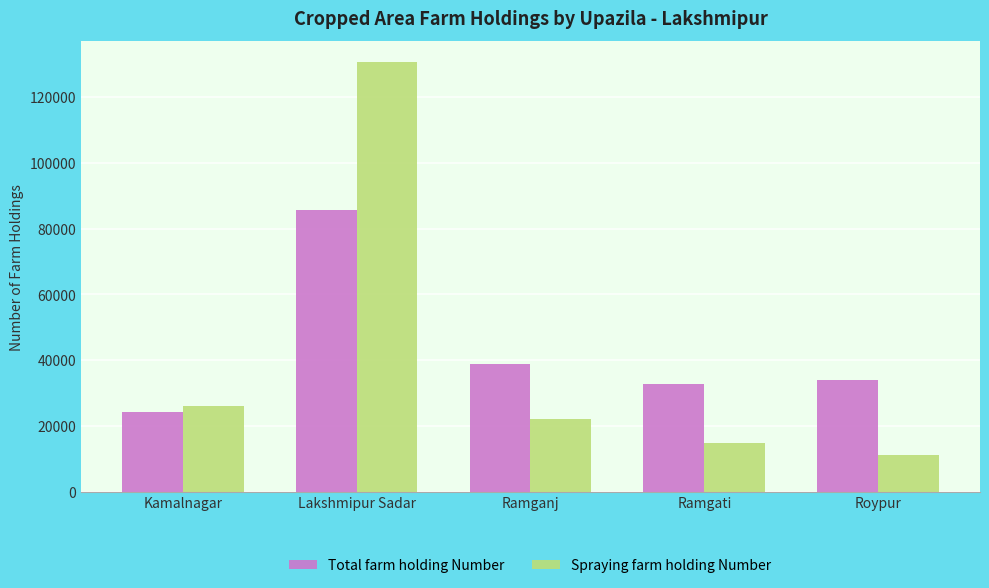

What is the sum of all Spraying farm holding Number values?

204698